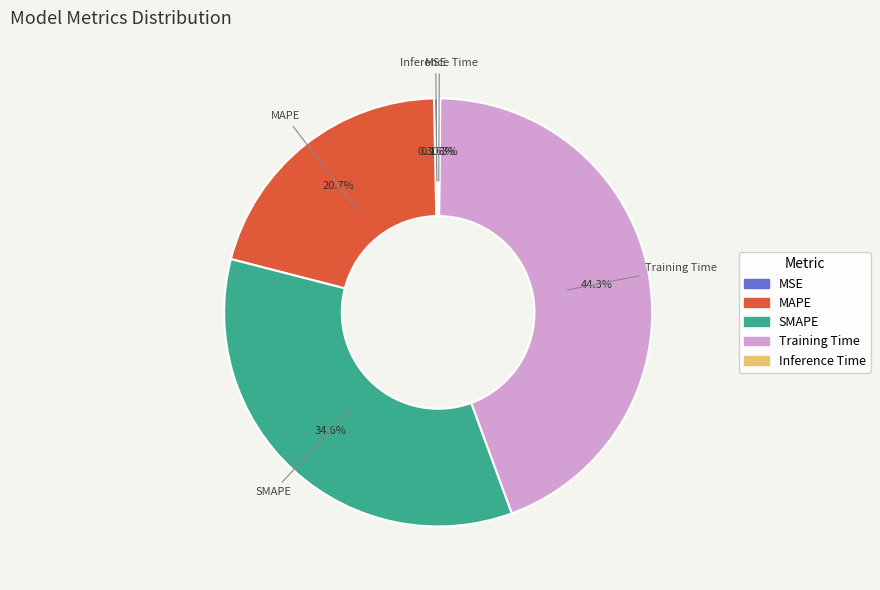

Is there a majority slice in this chart?

No